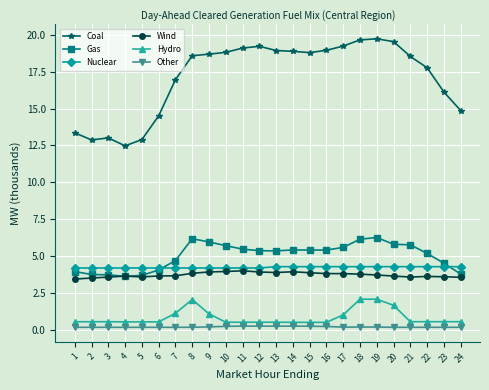

True or false: Other and Wind cross at least once.

False